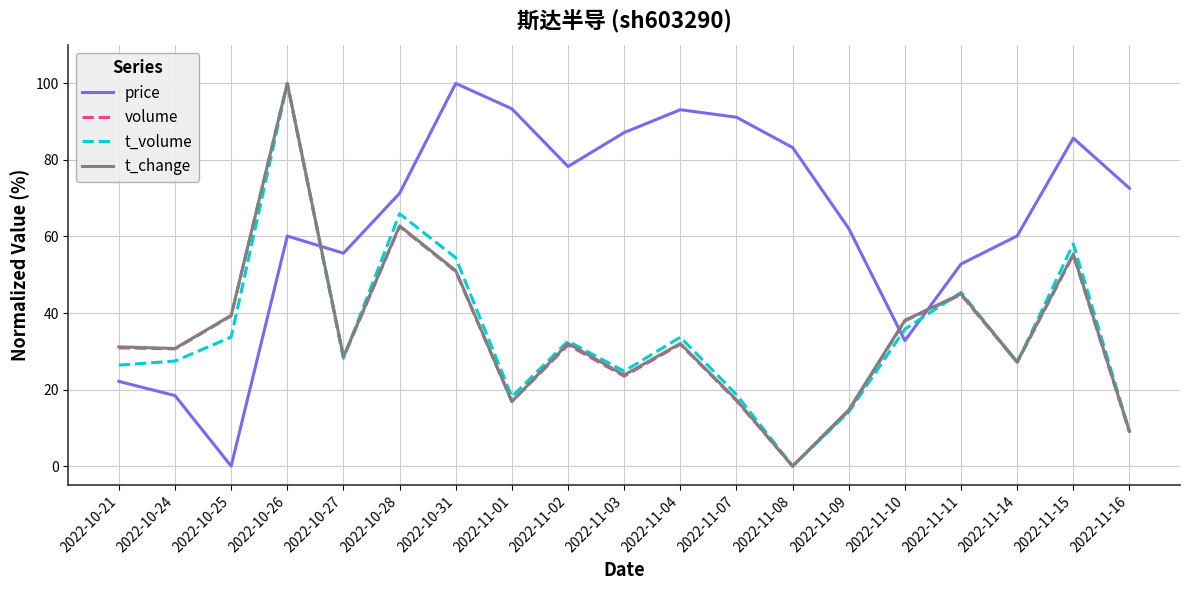

What position from the right is 2022-11-11?

4